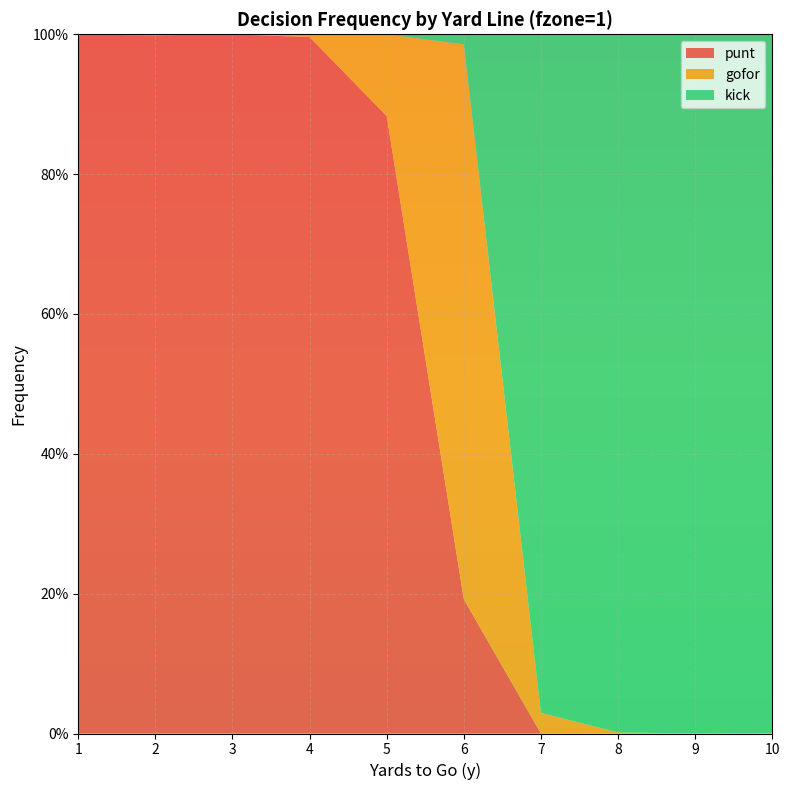

Reading right to left, what are all the values shown in this chart?

punt: 10=0.0	9=0.0	8=0.0	7=0.0	6=0.2	5=0.9	4=1.0	3=1.0	2=1.0	1=1.0
gofor: 10=0.0	9=0.0	8=0.0	7=0.0	6=0.8	5=0.1	4=0.0	3=0.0	2=0.0	1=0.0
kick: 10=1.0	9=1.0	8=1.0	7=1.0	6=0.0	5=0.0	4=0.0	3=0.0	2=0.0	1=0.0